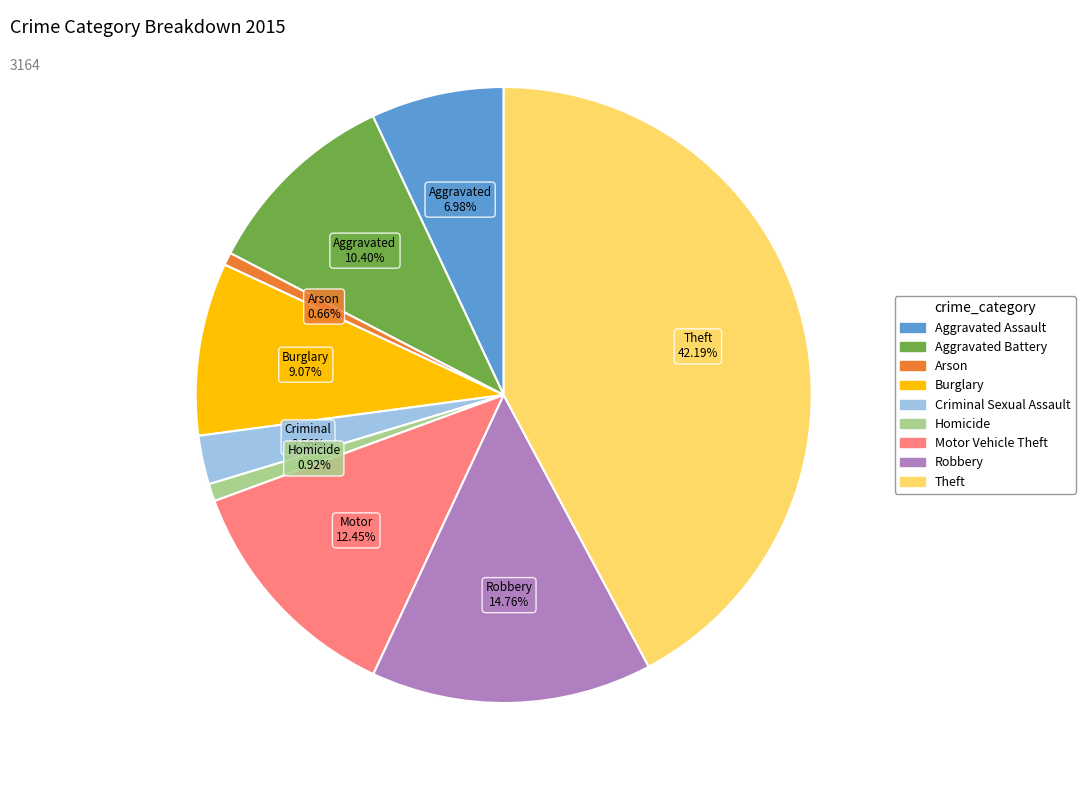

To the nearest percent, what portion does Burglary represent?

9%